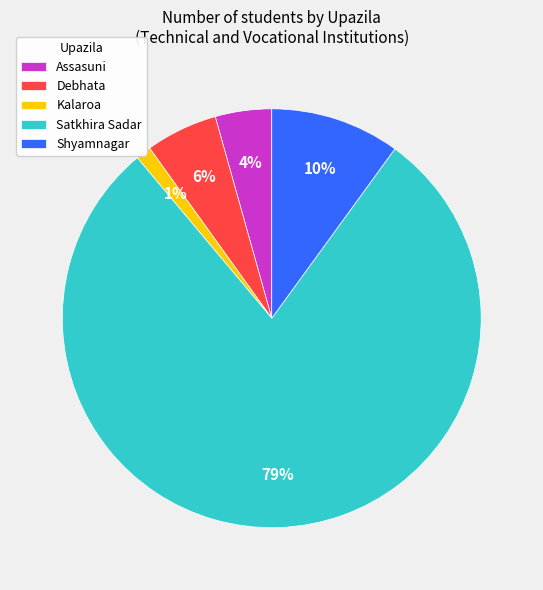

Does Kalaroa represent more than half of the total?

No